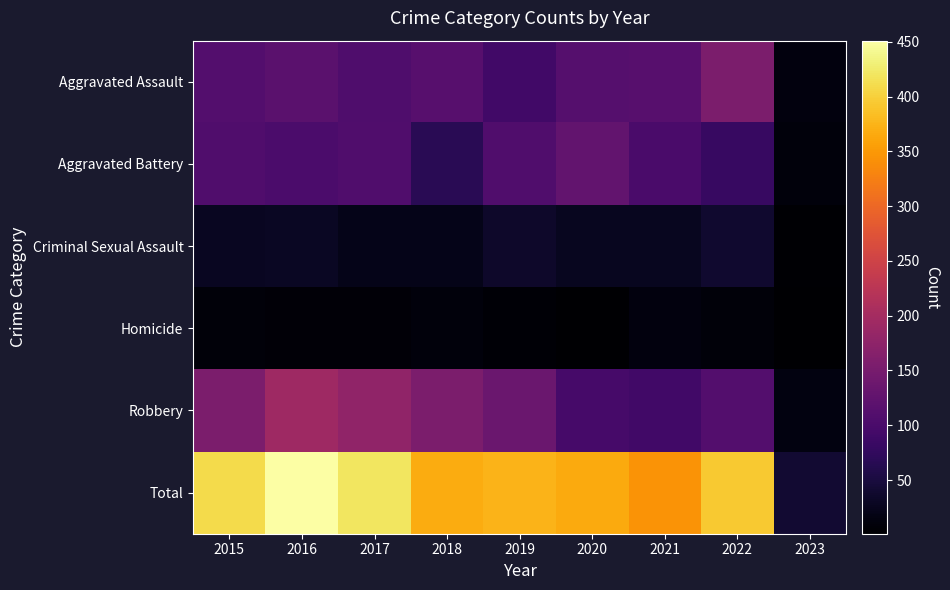

Reading right to left, what are all the values shown in this chart?

Aggravated Assault: 2023=12	2022=154	2021=115	2020=113	2019=92	2018=115	2017=105	2016=118	2015=110
Aggravated Battery: 2023=11	2022=81	2021=100	2020=126	2019=108	2018=67	2017=108	2016=102	2015=108
Criminal Sexual Assault: 2023=3	2022=38	2021=26	2020=27	2019=35	2018=21	2017=21	2016=30	2015=28
Homicide: 2023=1	2022=9	2021=13	2020=2	2019=5	2018=10	2017=8	2016=7	2015=9
Robbery: 2023=14	2022=111	2021=91	2020=97	2019=135	2018=155	2017=178	2016=194	2015=154
Total: 2023=41	2022=393	2021=345	2020=365	2019=375	2018=368	2017=420	2016=451	2015=409